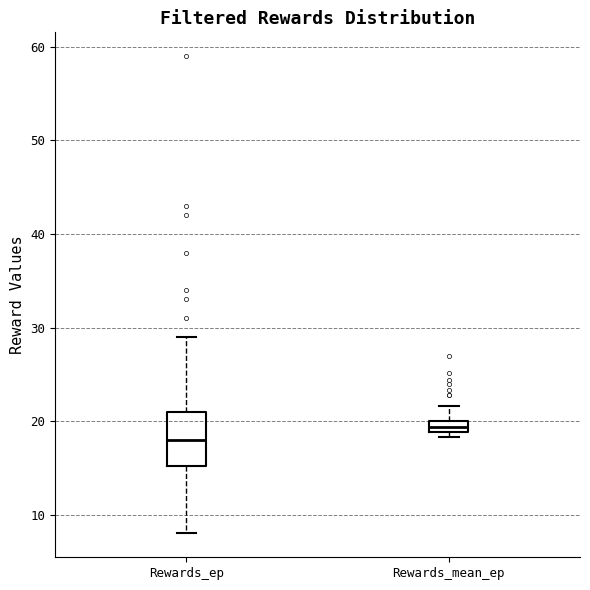

Which box's median line is the lowest?

Rewards_ep